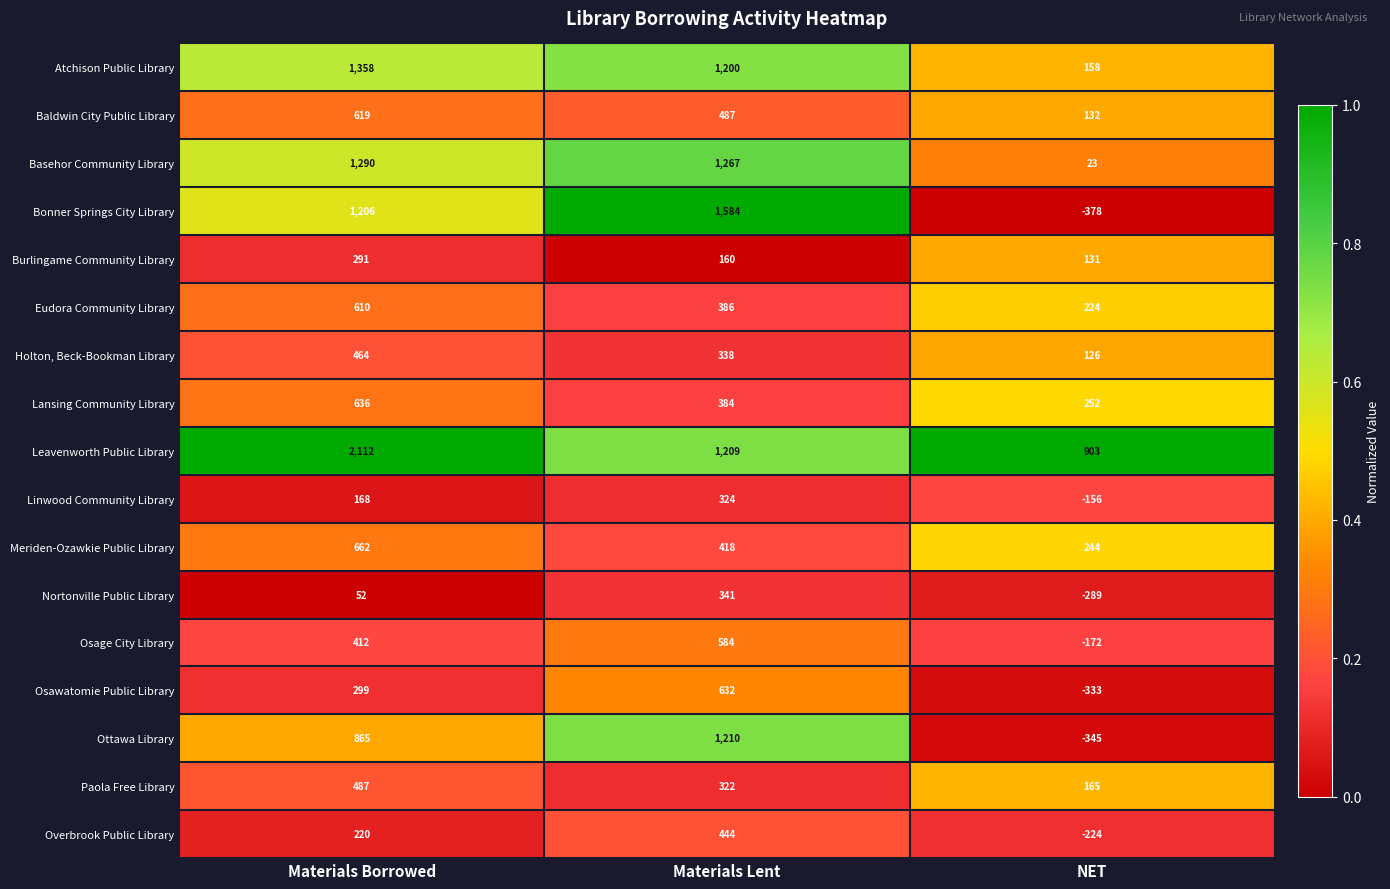

What is the difference between the Burlingame Community Library values at NET and Materials Lent?

29